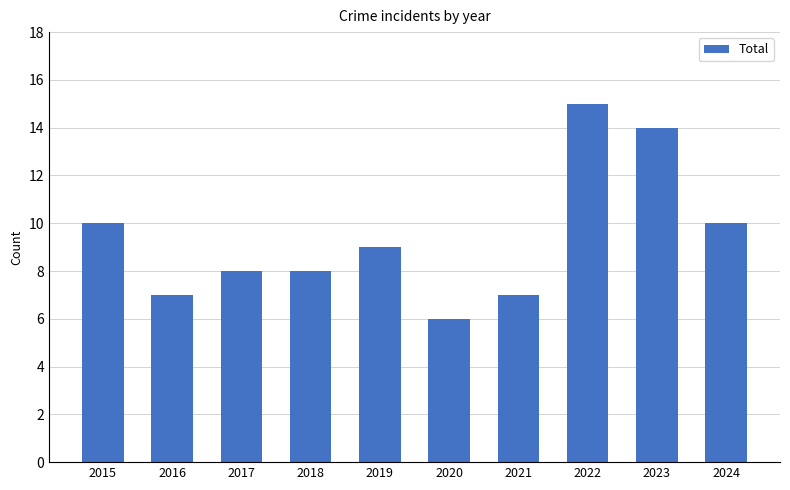

Where does the data first go above 9?

2015